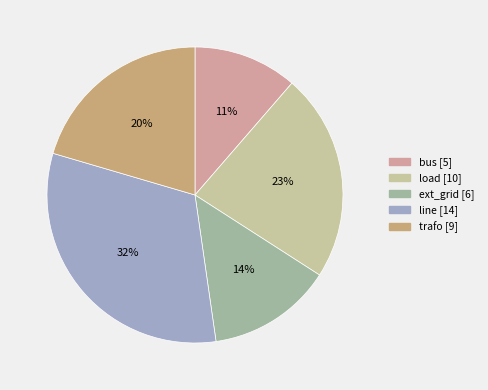

The line slice represents 40% of the pie. True or false?

False